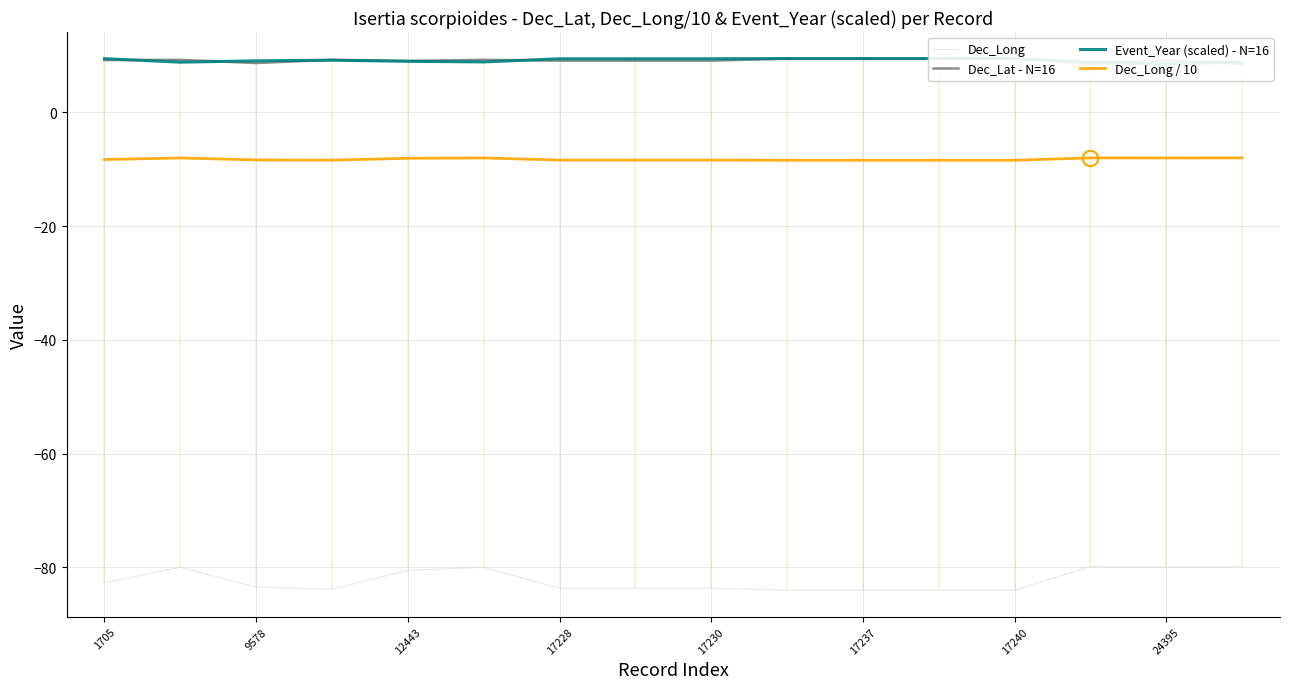

What is the highest value of the Dec_Long series?

-79.9